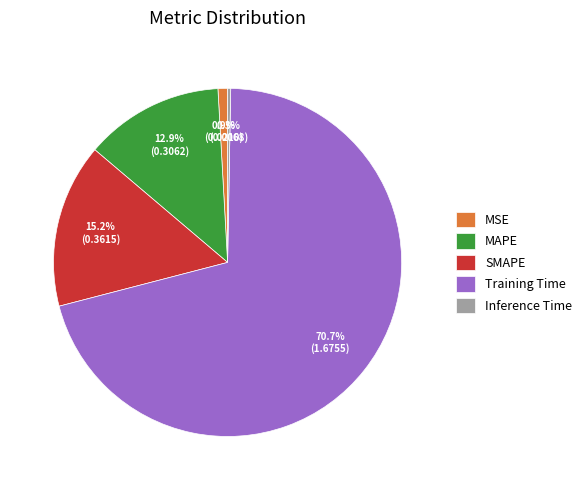

Which has a higher value, MSE or SMAPE?

SMAPE